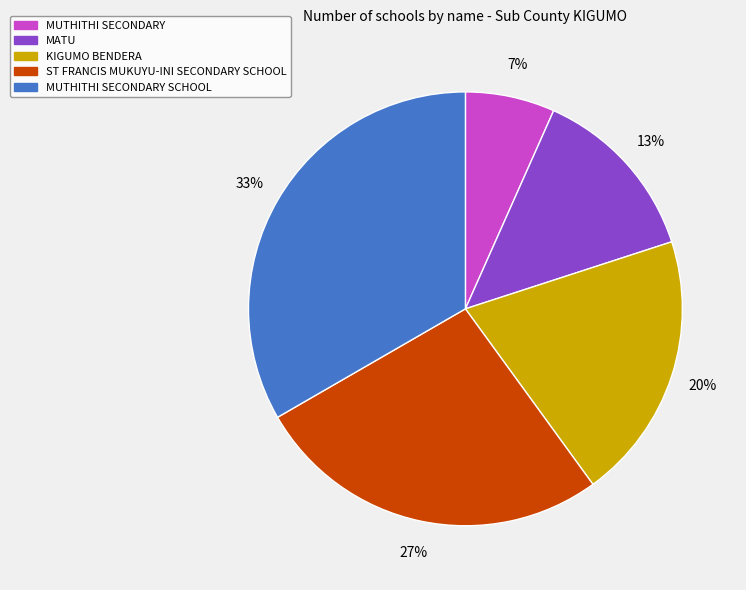

Which slice is the largest?

MUTHITHI SECONDARY SCHOOL